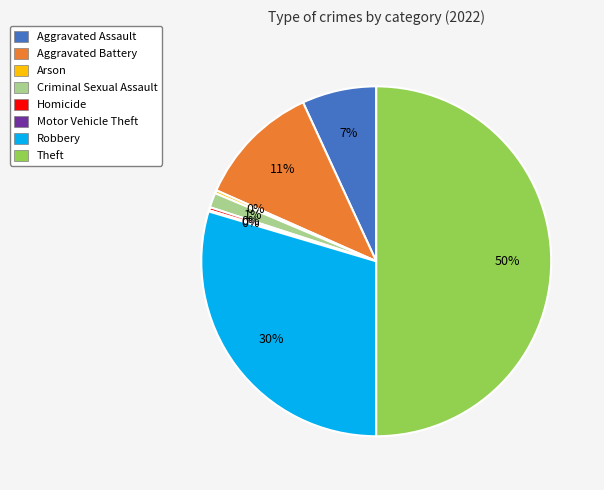

To the nearest percent, what portion does Aggravated Battery represent?

11%